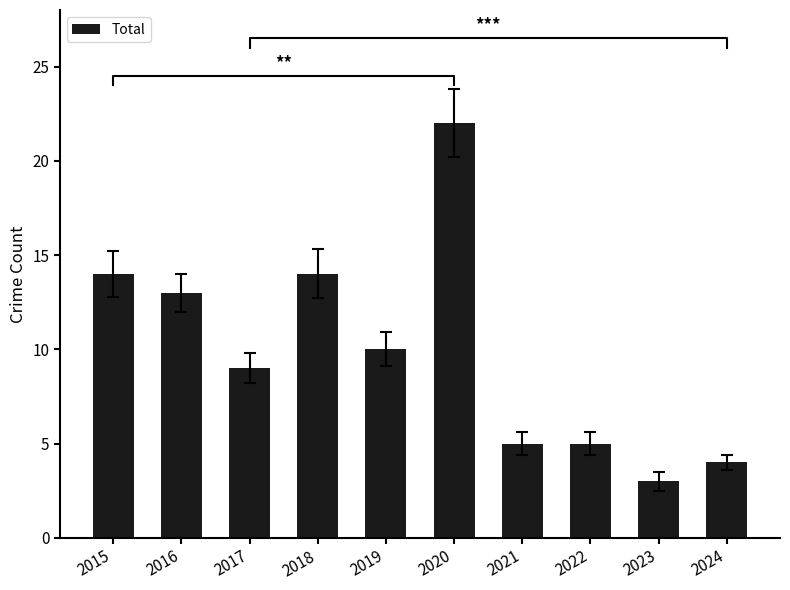

Reading left to right, extract all data points from this chart.

2015=14	2016=13	2017=9	2018=14	2019=10	2020=22	2021=5	2022=5	2023=3	2024=4